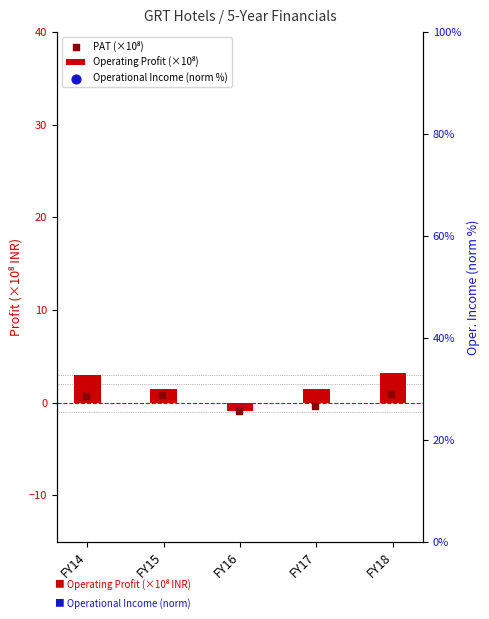

Is the value of PAT (×10⁸) at FY16 greater than the value of Operational Income (norm %) at FY16?

No